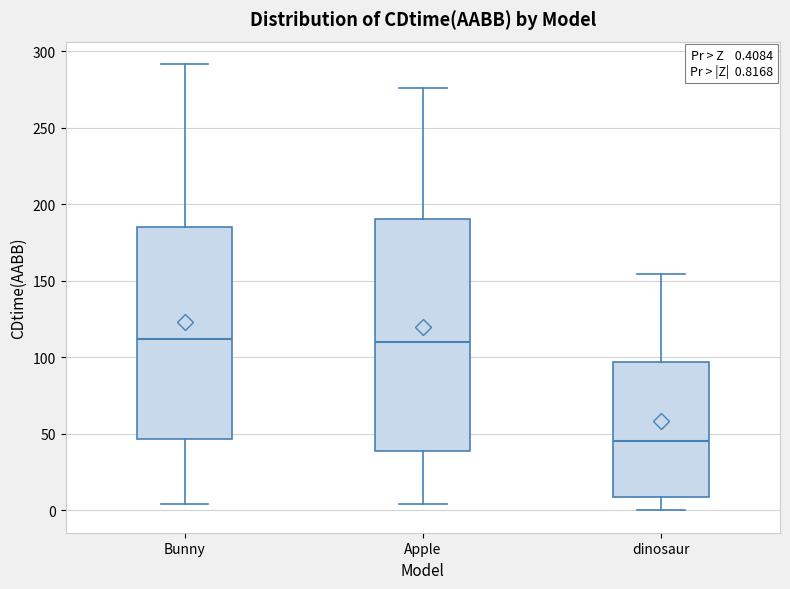

Comparing the boxes themselves (not the whiskers), which one is the tallest?

Apple